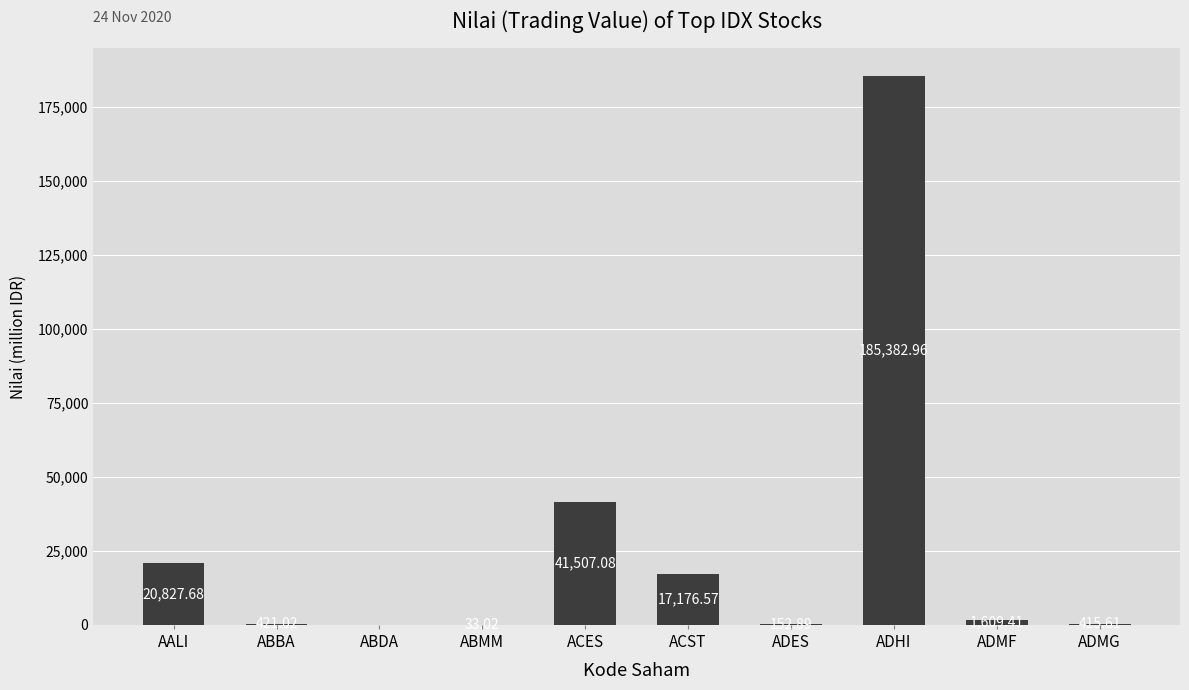

Is it true that the value at ACST is 17176.6?

True